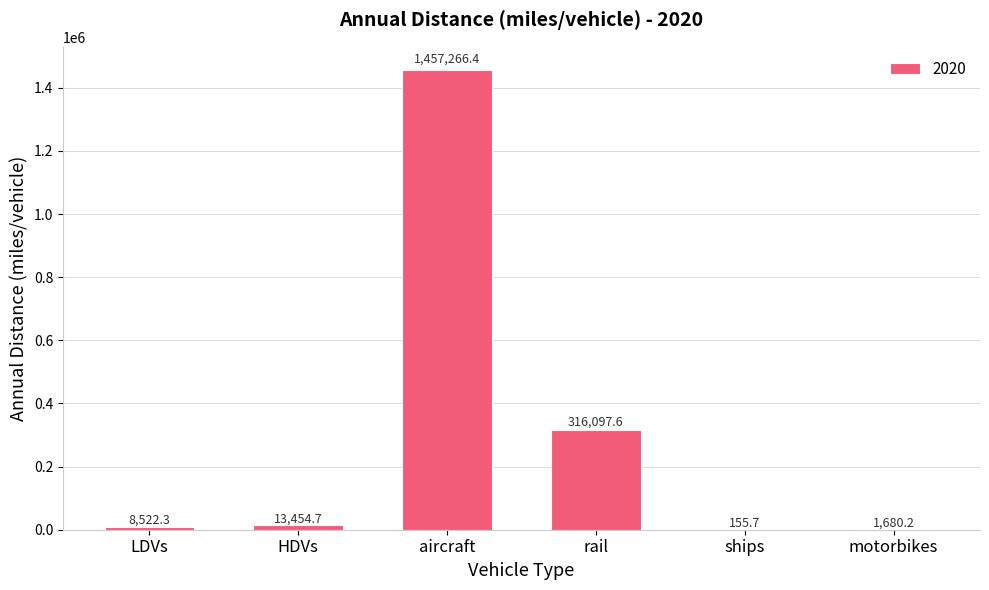

What is the difference between the values at ships and aircraft?

1457110.7